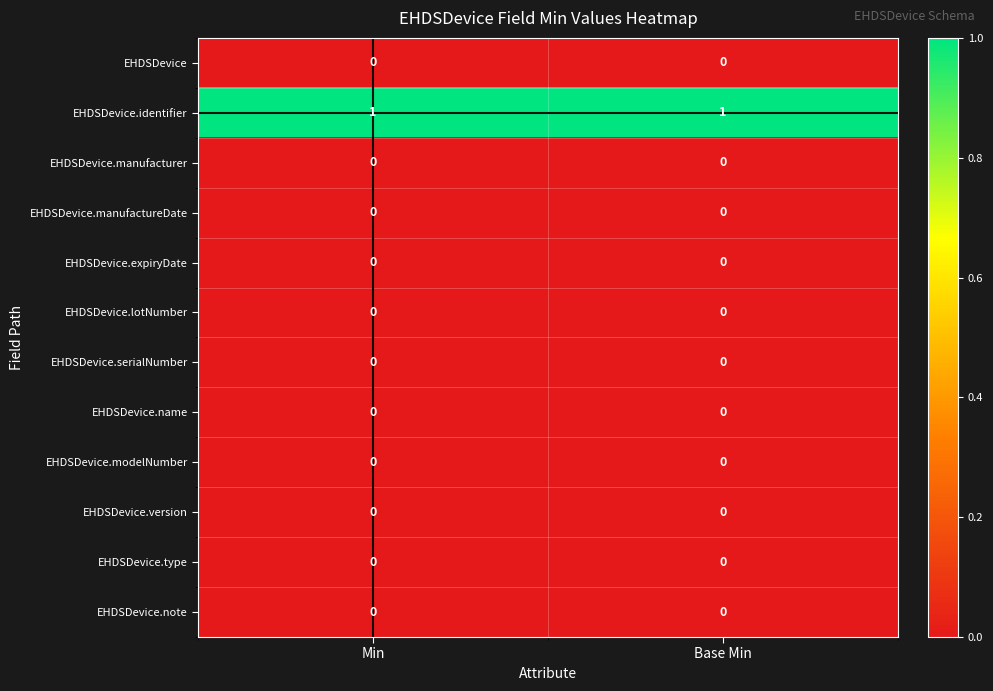

Reading right to left, transcribe all the data shown in this chart.

EHDSDevice: Base Min=0	Min=0
EHDSDevice.identifier: Base Min=1	Min=1
EHDSDevice.manufacturer: Base Min=0	Min=0
EHDSDevice.manufactureDate: Base Min=0	Min=0
EHDSDevice.expiryDate: Base Min=0	Min=0
EHDSDevice.lotNumber: Base Min=0	Min=0
EHDSDevice.serialNumber: Base Min=0	Min=0
EHDSDevice.name: Base Min=0	Min=0
EHDSDevice.modelNumber: Base Min=0	Min=0
EHDSDevice.version: Base Min=0	Min=0
EHDSDevice.type: Base Min=0	Min=0
EHDSDevice.note: Base Min=0	Min=0